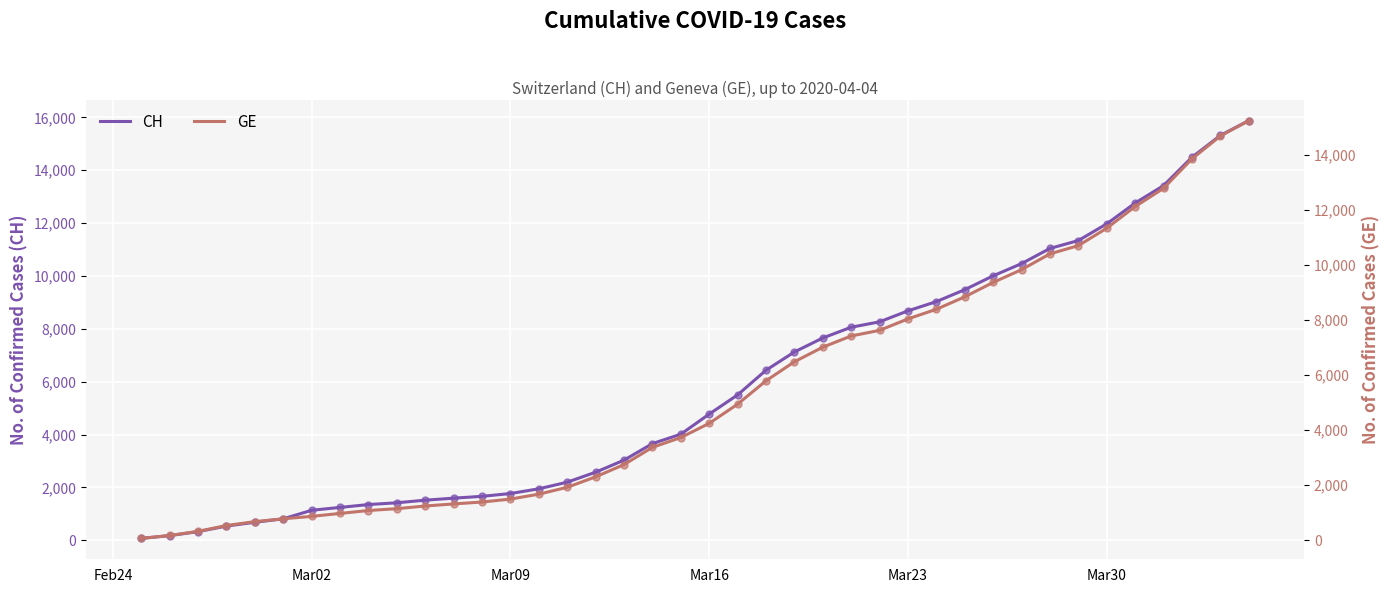

Which series has the widest spread of values?

CH